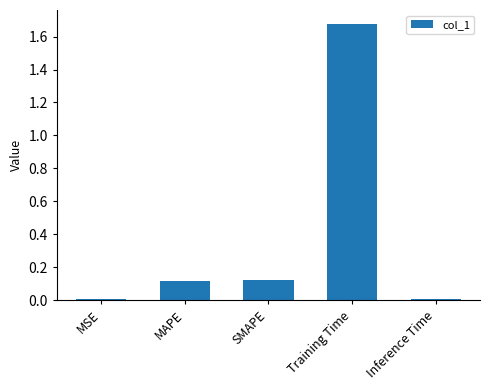

True or false: the data shows 0.0 at MSE.

True